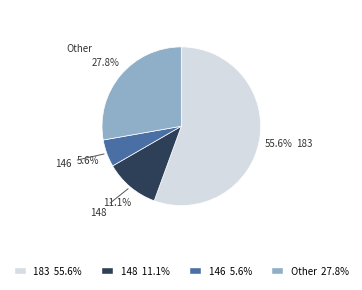

How many slices are in this pie chart?

4